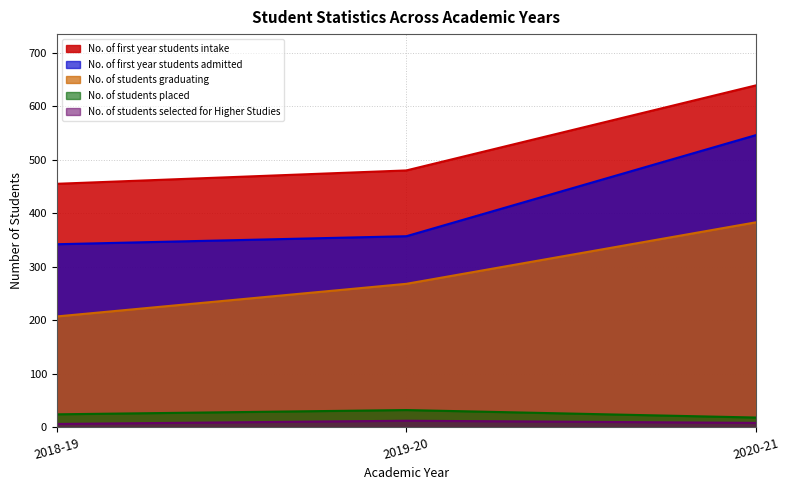

List the series in order of their peak value, highest first.

No. of first year students intake, No. of first year students admitted, No. of students graduating, No. of students placed, No. of students selected for Higher Studies